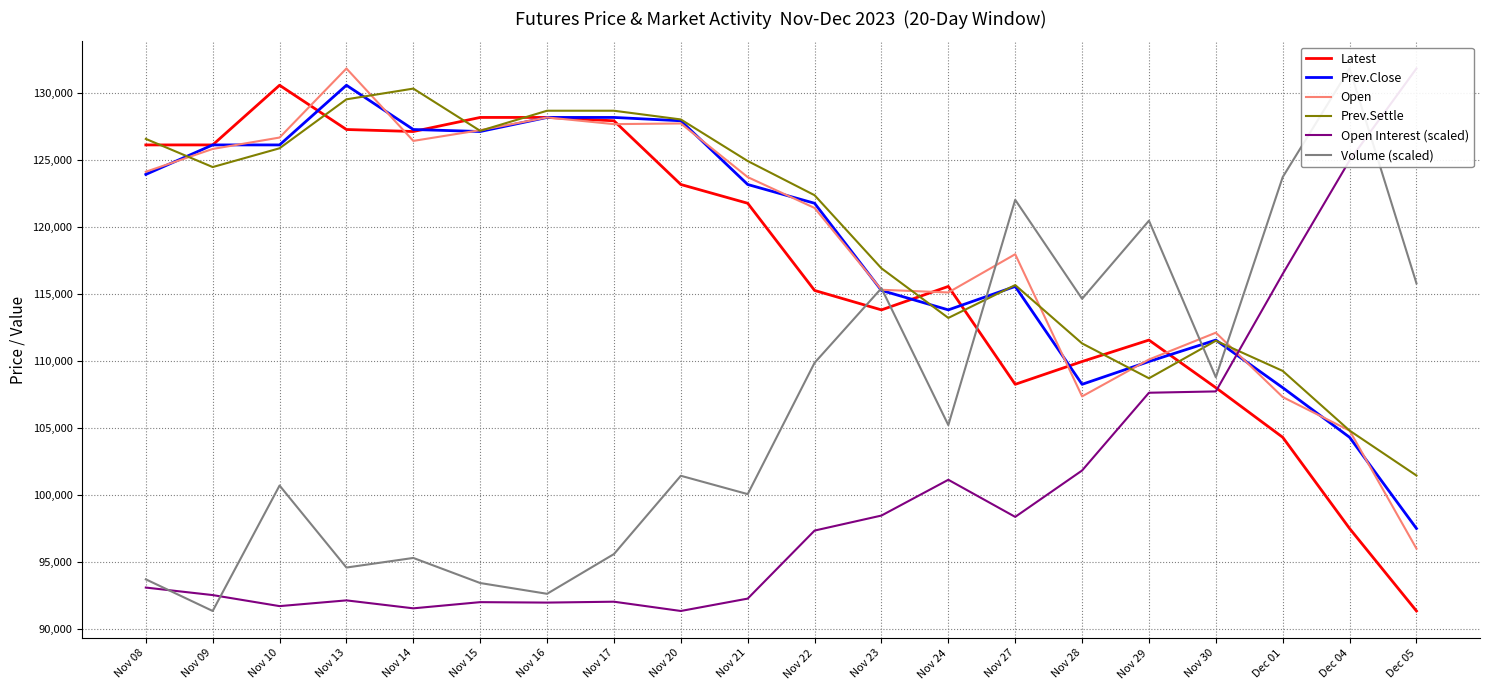

Reading left to right, extract all data points from this chart.

Latest: Nov 08=126100.0	Nov 09=126100.0	Nov 10=130550.0	Nov 13=127250.0	Nov 14=127100.0	Nov 15=128150.0	Nov 16=128150.0	Nov 17=127900.0	Nov 20=123150.0	Nov 21=121750.0	Nov 22=115250.0	Nov 23=113800.0	Nov 24=115550.0	Nov 27=108250.0	Nov 28=109950.0	Nov 29=111550.0	Nov 30=108000.0	Dec 01=104300.0	Dec 04=97500.0	Dec 05=91350.0
Prev.Close: Nov 08=123900.0	Nov 09=126100.0	Nov 10=126100.0	Nov 13=130550.0	Nov 14=127250.0	Nov 15=127100.0	Nov 16=128150.0	Nov 17=128150.0	Nov 20=127900.0	Nov 21=123150.0	Nov 22=121750.0	Nov 23=115250.0	Nov 24=113800.0	Nov 27=115550.0	Nov 28=108250.0	Nov 29=109950.0	Nov 30=111550.0	Dec 01=108000.0	Dec 04=104300.0	Dec 05=97500.0
Open: Nov 08=124100.0	Nov 09=125800.0	Nov 10=126650.0	Nov 13=131800.0	Nov 14=126400.0	Nov 15=127200.0	Nov 16=128150.0	Nov 17=127650.0	Nov 20=127700.0	Nov 21=123700.0	Nov 22=121400.0	Nov 23=115300.0	Nov 24=115100.0	Nov 27=117950.0	Nov 28=107350.0	Nov 29=110100.0	Nov 30=112100.0	Dec 01=107300.0	Dec 04=104800.0	Dec 05=96000.0
Prev.Settle: Nov 08=126550.0	Nov 09=124450.0	Nov 10=125850.0	Nov 13=129500.0	Nov 14=130300.0	Nov 15=127150.0	Nov 16=128650.0	Nov 17=128650.0	Nov 20=128000.0	Nov 21=124900.0	Nov 22=122350.0	Nov 23=116900.0	Nov 24=113200.0	Nov 27=115650.0	Nov 28=111300.0	Nov 29=108700.0	Nov 30=111500.0	Dec 01=109250.0	Dec 04=104800.0	Dec 05=101450.0
Open Interest (scaled): Nov 08=93095.8	Nov 09=92535.8	Nov 10=91712.3	Nov 13=92140.6	Nov 14=91547.6	Nov 15=92008.8	Nov 16=91975.9	Nov 17=92041.7	Nov 20=91350.0	Nov 21=92272.3	Nov 22=97345.0	Nov 23=98465.0	Nov 24=101133.1	Nov 27=98366.2	Nov 28=101824.8	Nov 29=107622.2	Nov 30=107721.1	Dec 01=116483.0	Dec 04=124948.5	Dec 05=131800.0
Volume (scaled): Nov 08=93710.2	Nov 09=91350.0	Nov 10=100703.0	Nov 13=94589.0	Nov 14=95304.6	Nov 15=93434.0	Nov 16=92630.5	Nov 17=95593.4	Nov 20=101431.1	Nov 21=100062.7	Nov 22=109855.1	Nov 23=115416.6	Nov 24=105210.0	Nov 27=122007.6	Nov 28=114625.7	Nov 29=120450.9	Nov 30=108775.4	Dec 01=123702.5	Dec 04=131800.0	Dec 05=115780.7